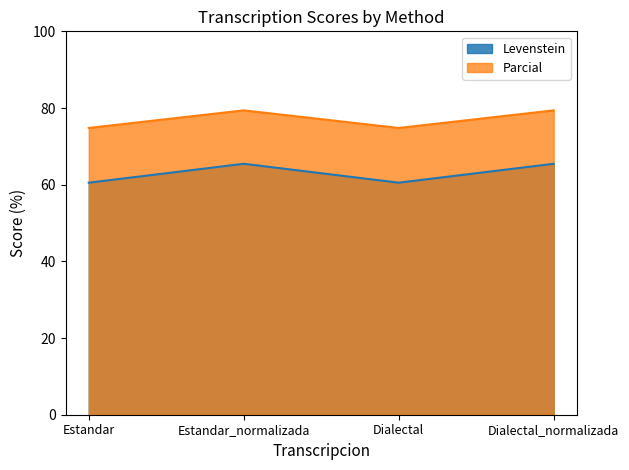

What is the label of the 4th point from the right?

Estandar